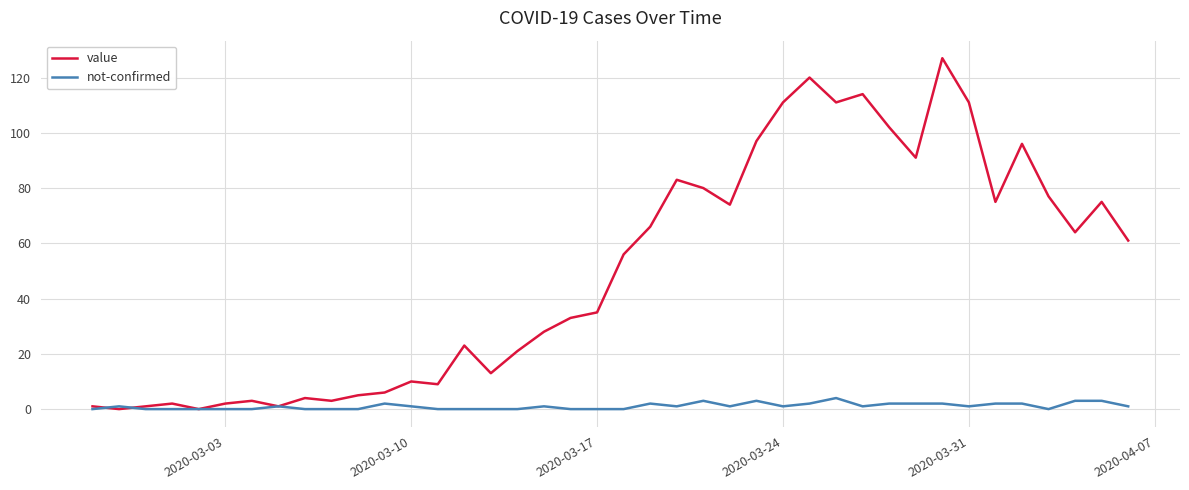

List the series in order of their overall mean, lowest first.

not-confirmed, value